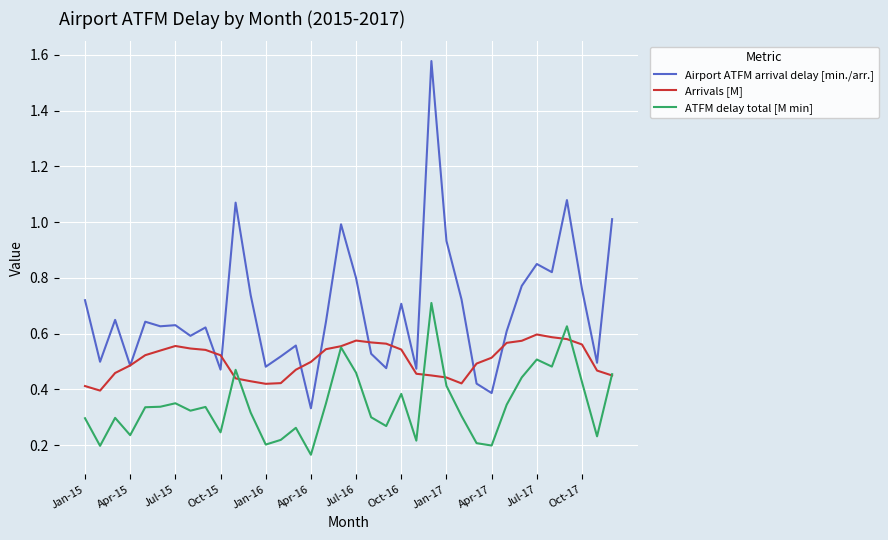

Rank the series by their average value, from highest to lowest.

Airport ATFM arrival delay [min./arr.], Arrivals [M], ATFM delay total [M min]